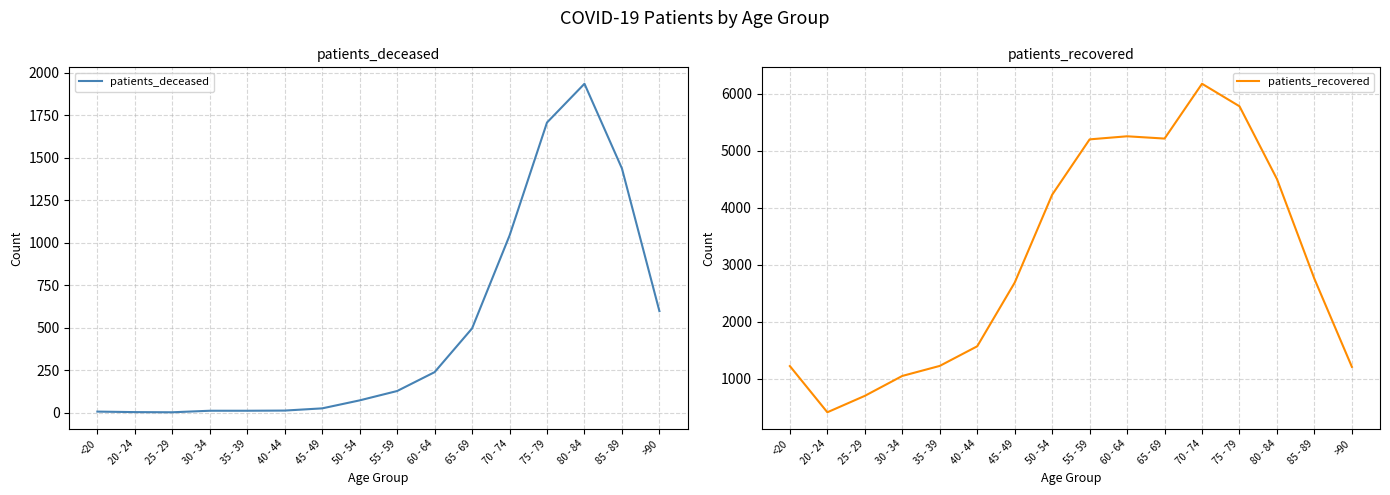

True or false: patients_deceased has a value of 104 at 50 - 54.

False